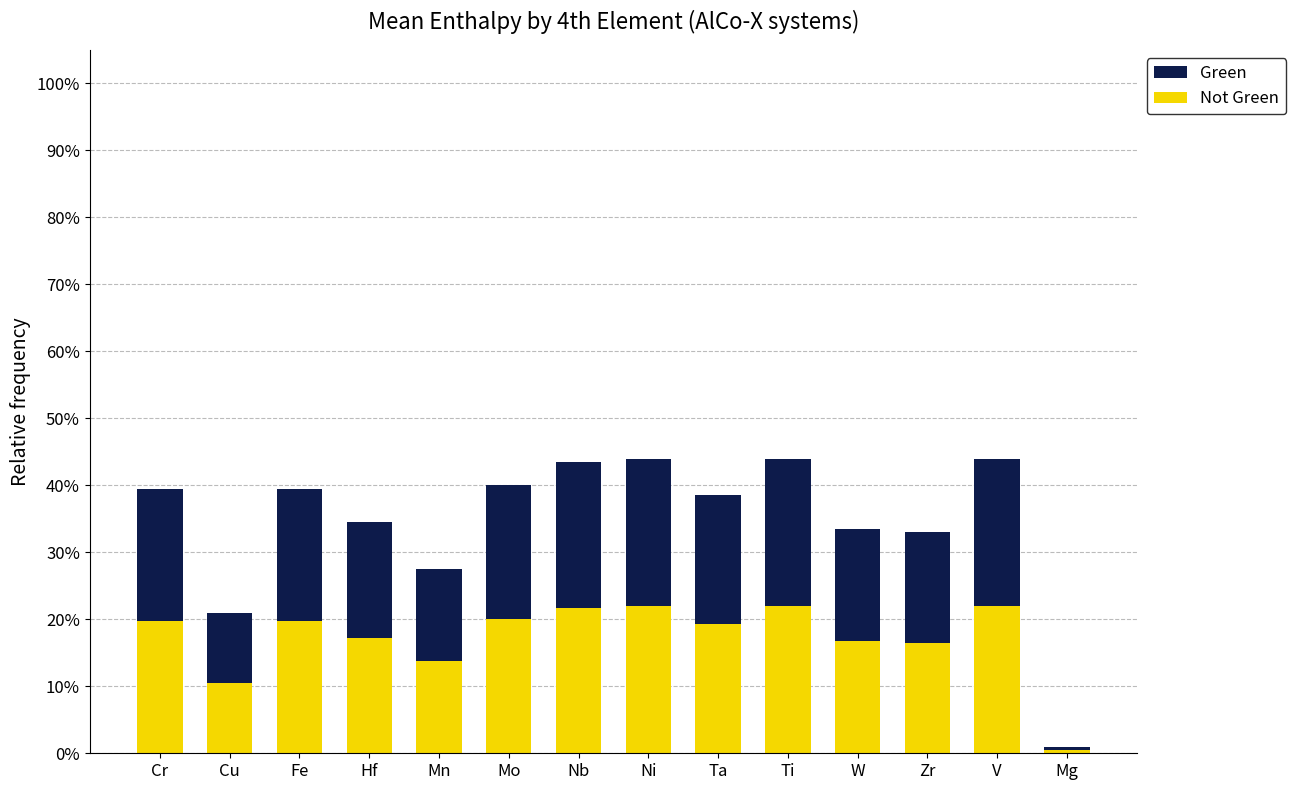

What is the average value of the Green series?

0.2